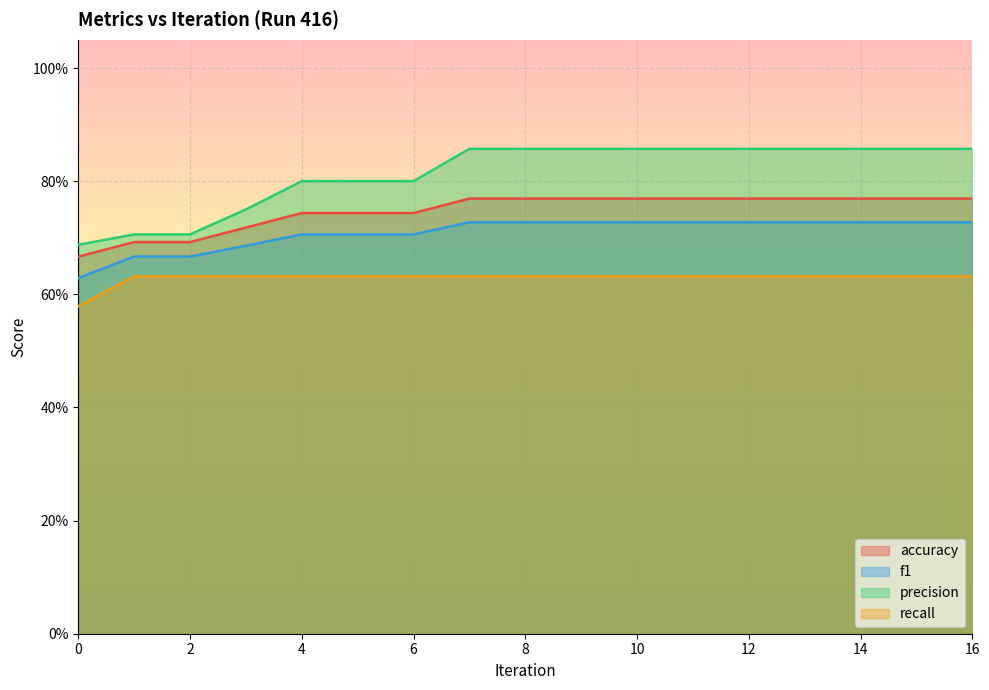

How many lines are shown in the chart?

4